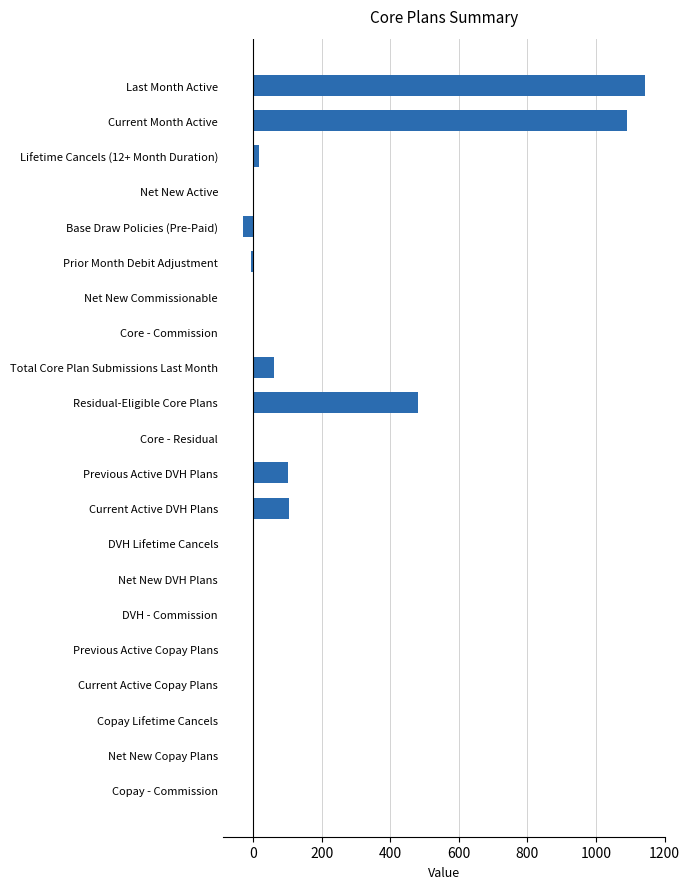

At which category does the chart reach its peak across all series?

Last Month Active